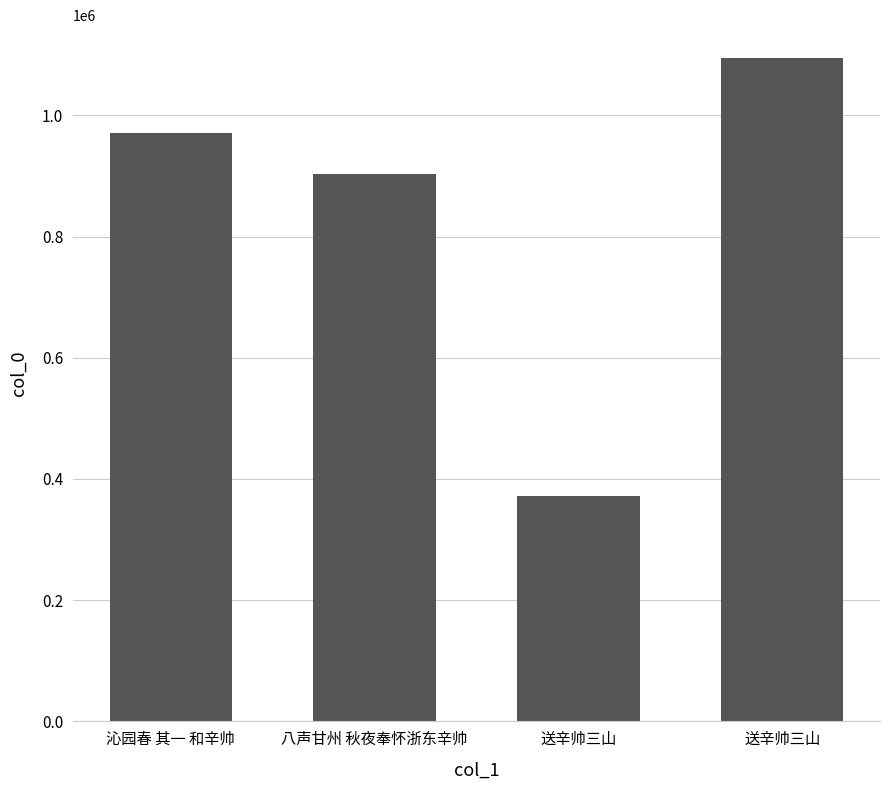

List the labels in order of value, largest first.

送辛帅三山, 沁园春 其一 和辛帅, 八声甘州 秋夜奉怀浙东辛帅, 送辛帅三山